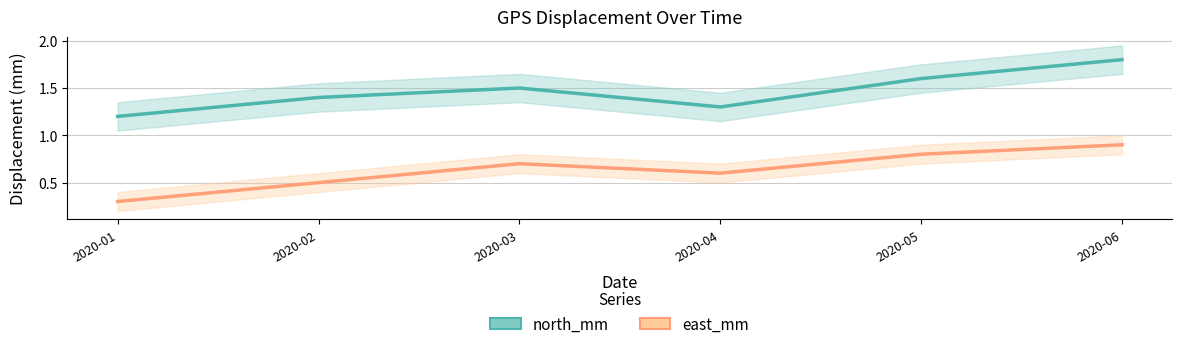

What is the sum of the north_mm values at 2020-02 and 2020-03?

2.9